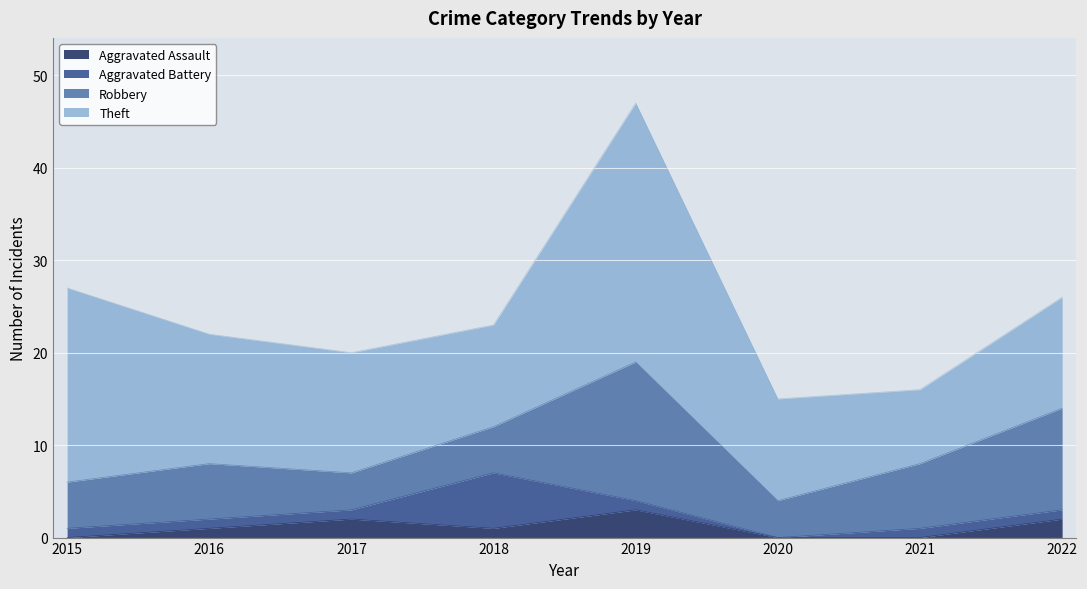

Is it true that Aggravated Assault equals -2 at 2015?

False